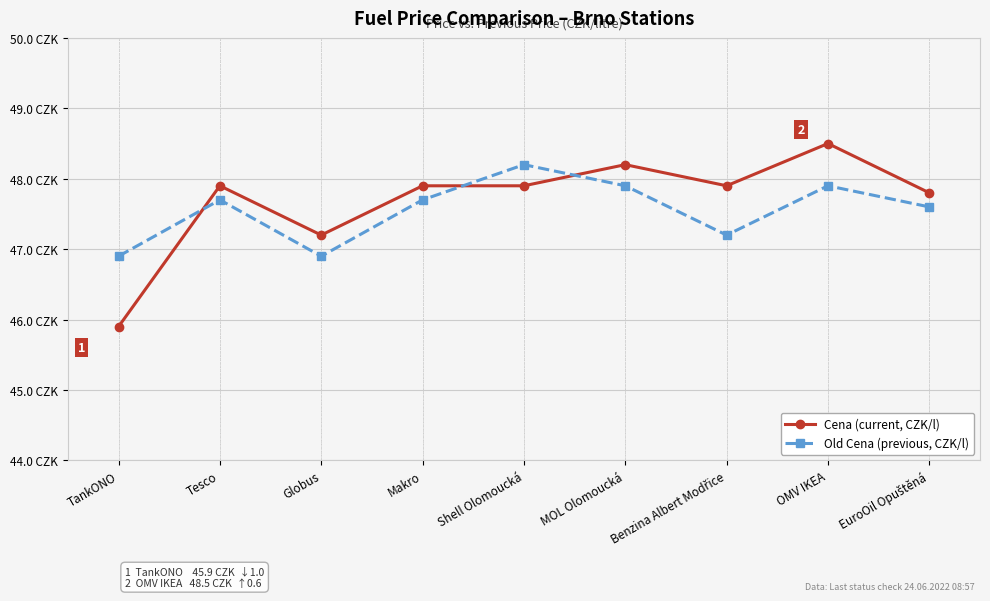

Is this an area chart (filled region under the line)?

No